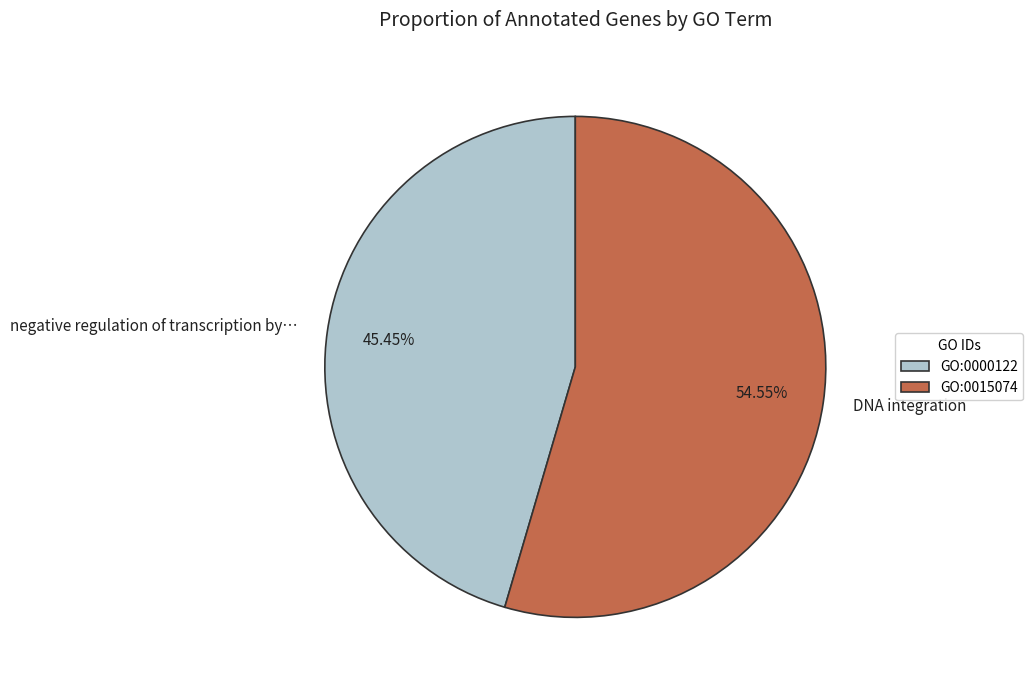

What percentage do GO:0000122 and GO:0015074 together represent?

100.0%